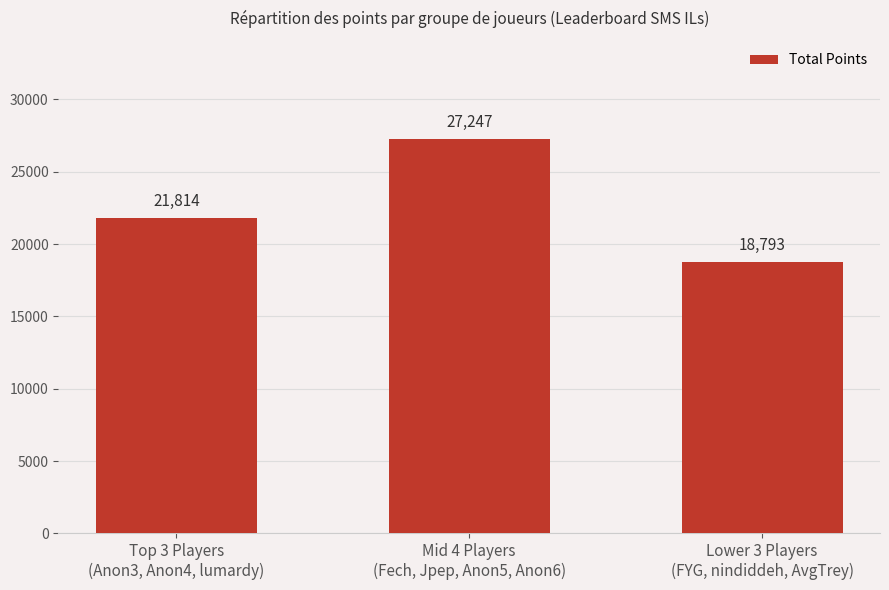

Count the values in the range 18793 to 27247.

3